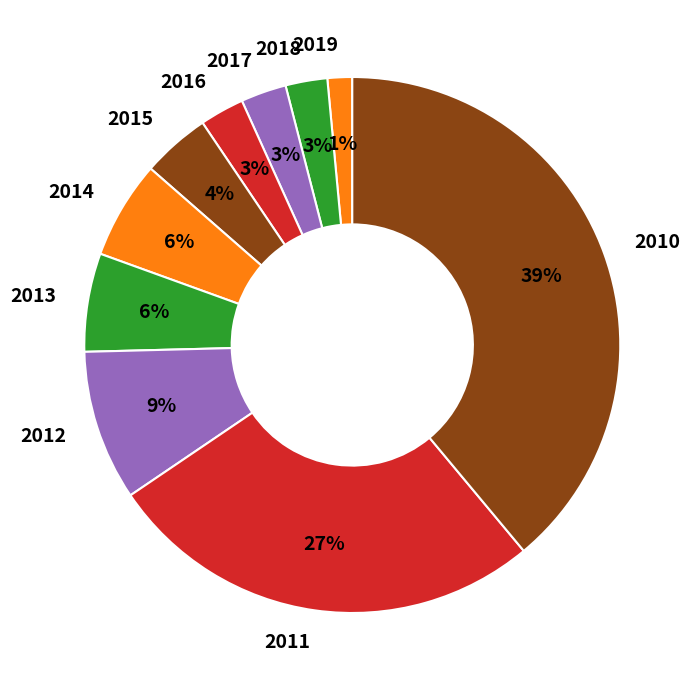

What percentage is the 2019 slice, to the nearest percent?

1%